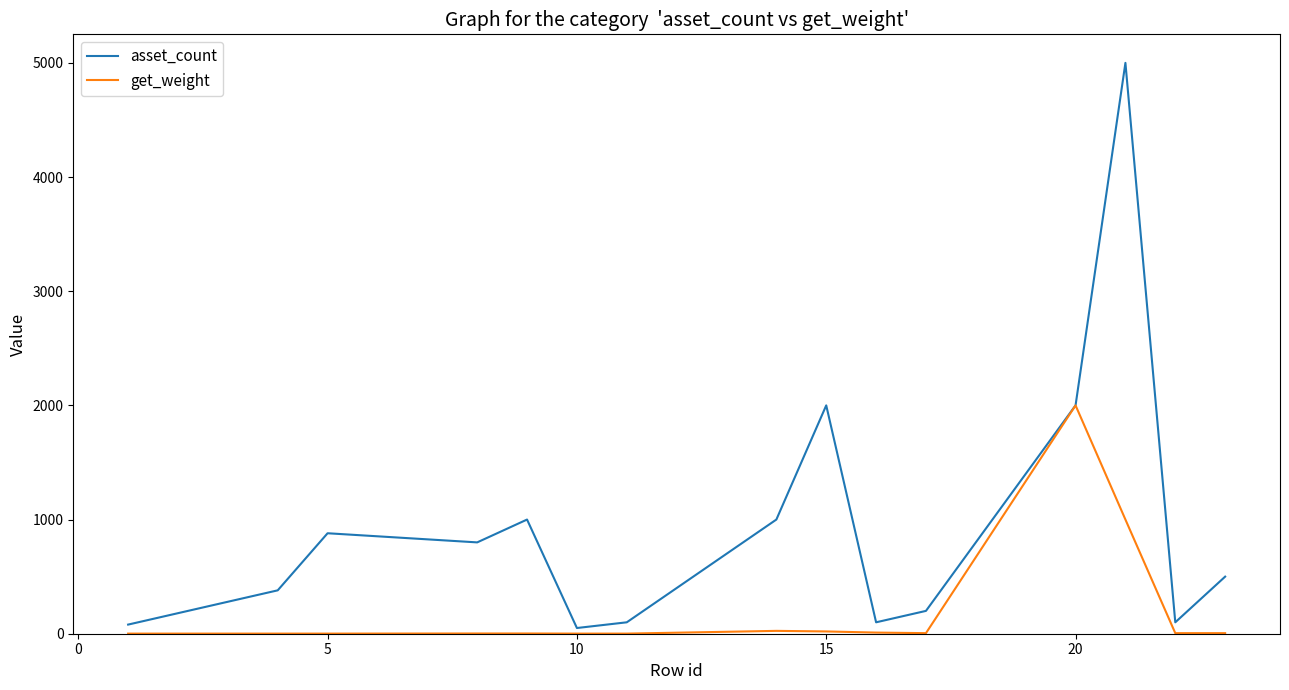

What is the smallest value displayed?

1